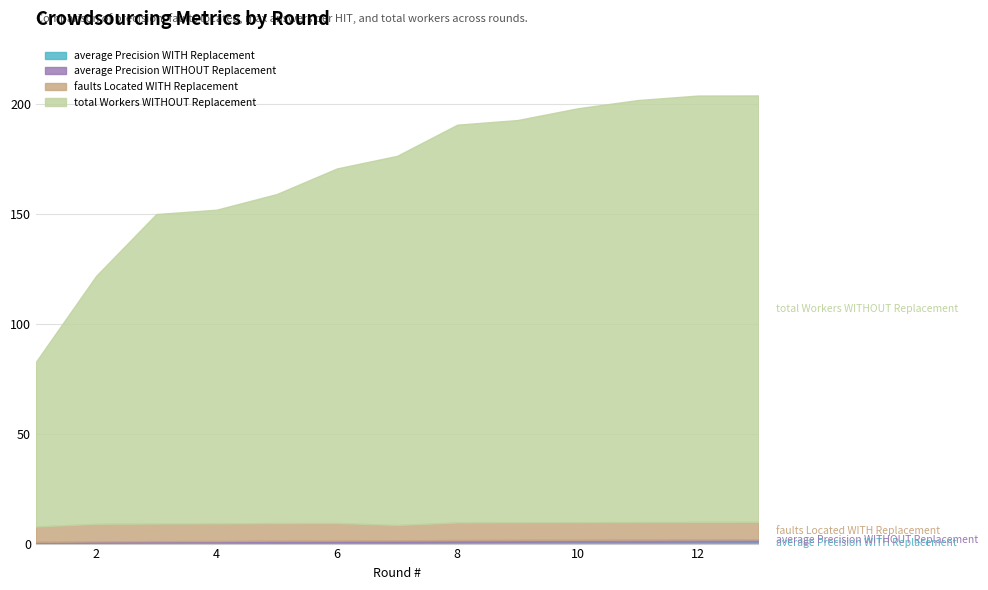

What is the approximate value of total Workers WITHOUT Replacement at 7?

176.4